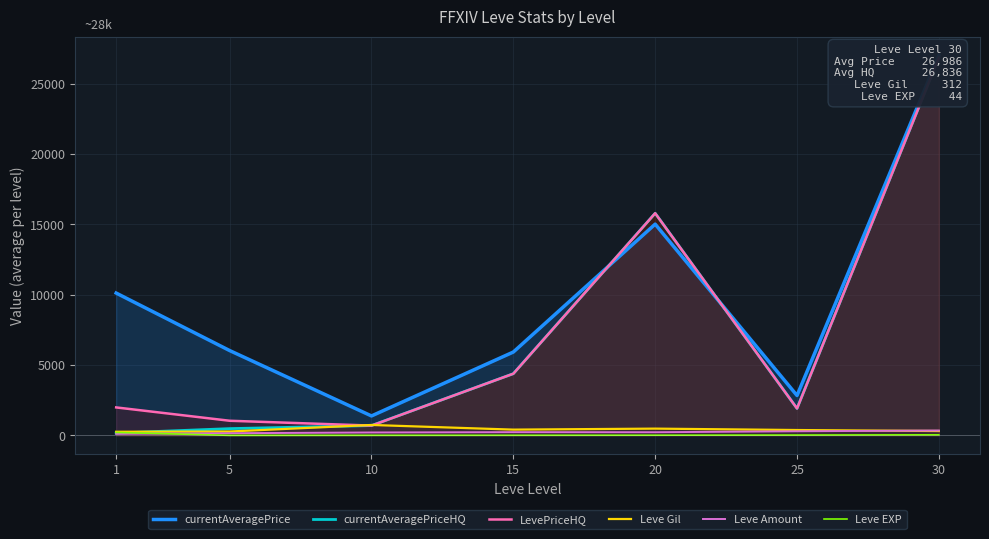

What is the minimum value shown in the chart?

5